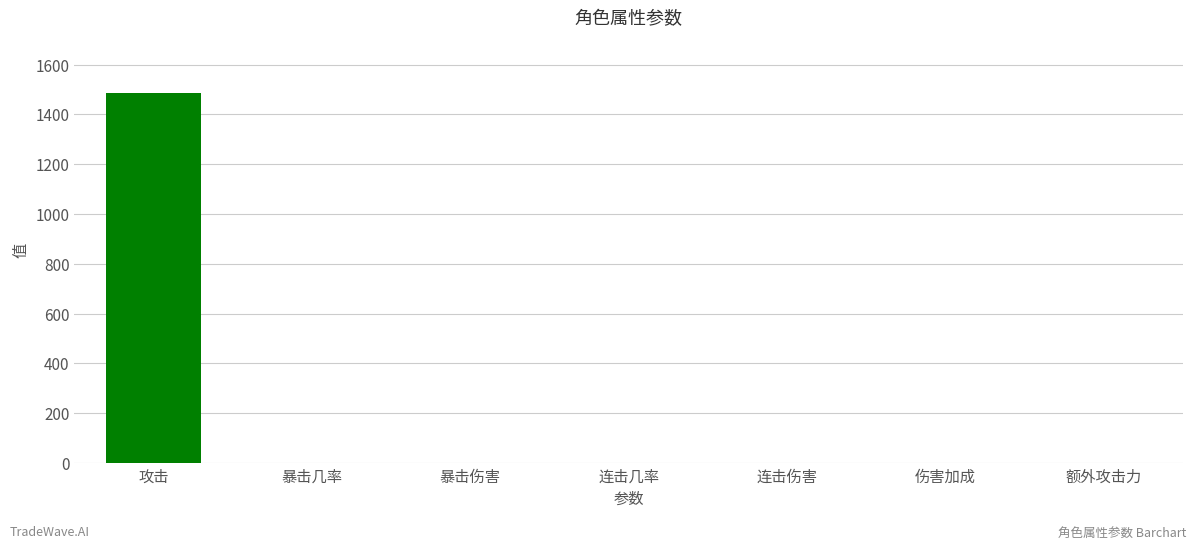

Is it true that the value at 伤害加成 is -490.3?

False